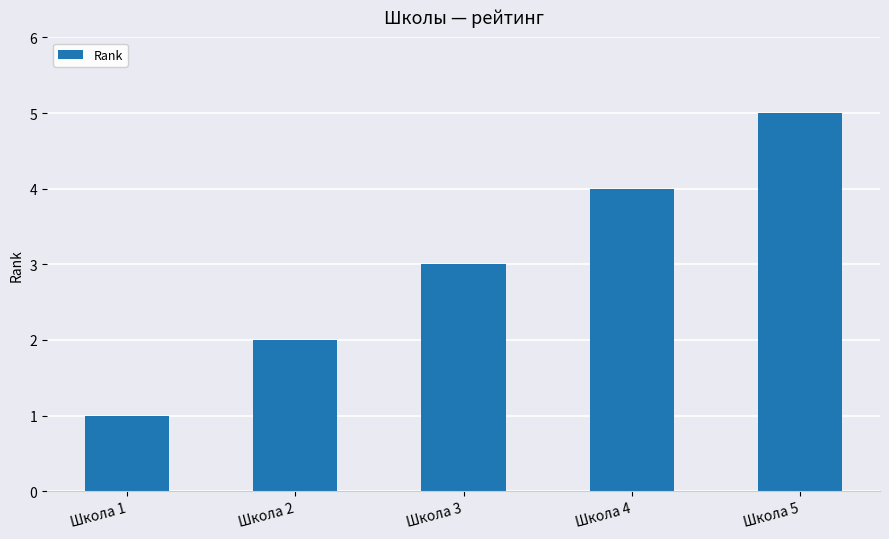

Which label corresponds to the smallest value in the chart?

Школа 1